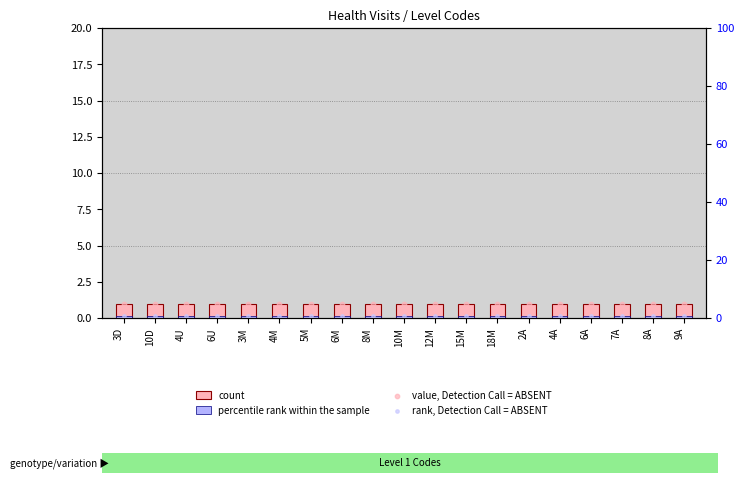

Is the value of value, Detection Call = ABSENT at 4A greater than the value of percentile rank within the sample at 4M?

Yes